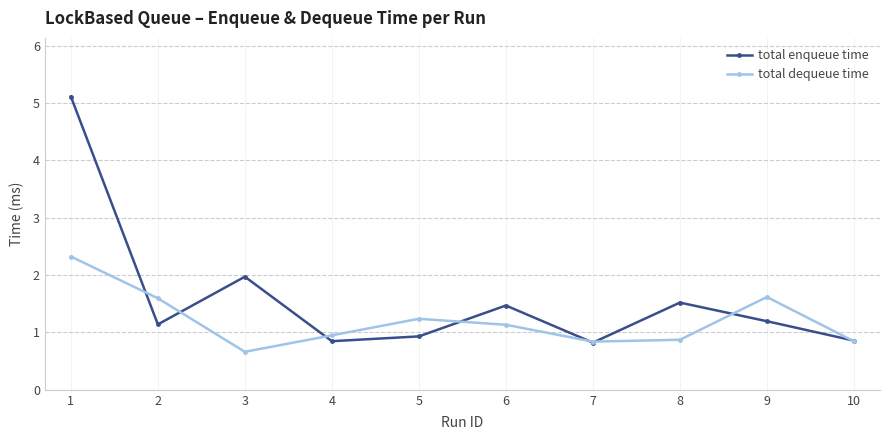

Rank the series by their maximum value, from lowest to highest.

total dequeue time, total enqueue time